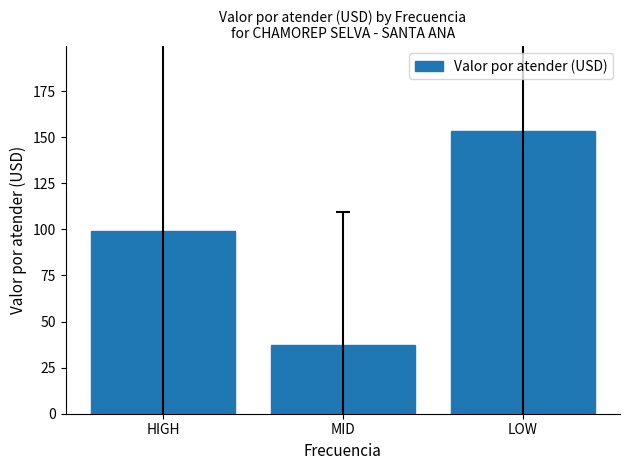

Which label corresponds to the largest value in the chart?

LOW